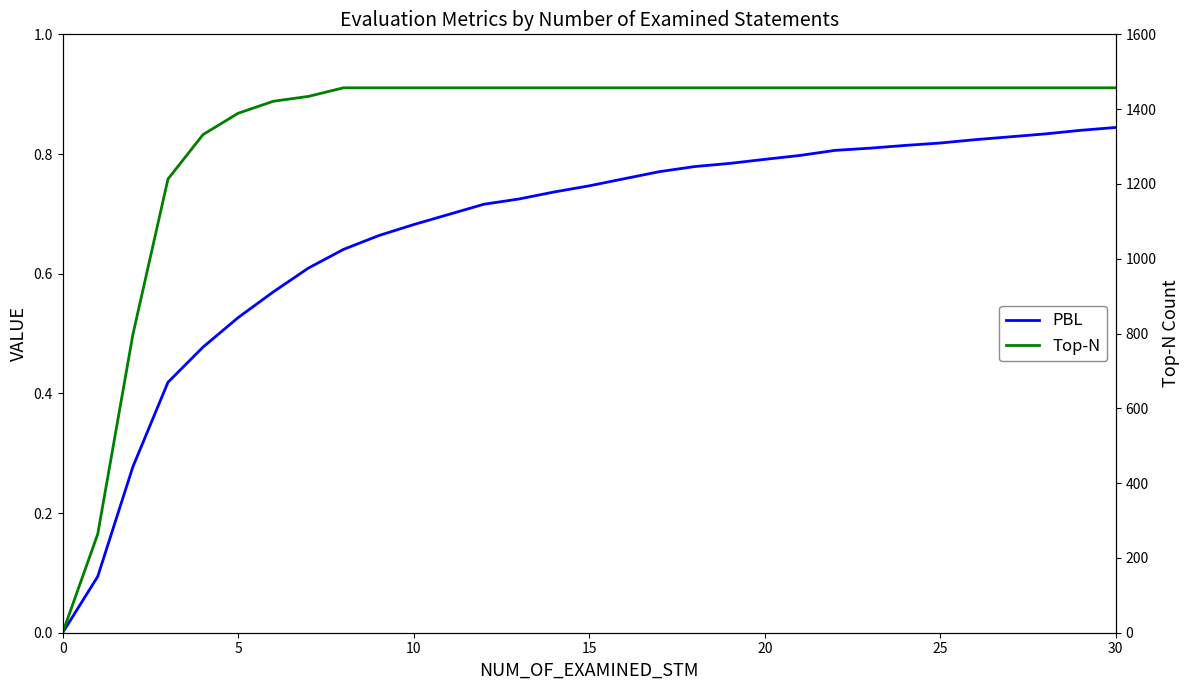

At which category does the chart reach its peak across all series?

8